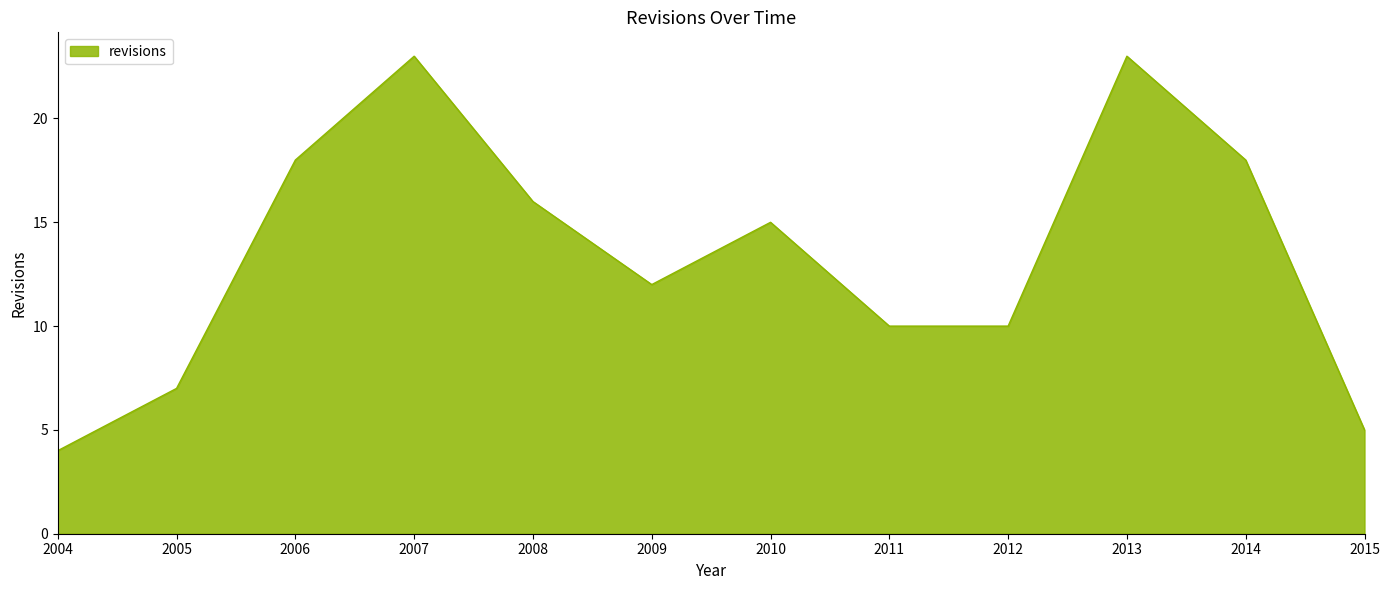

What is the difference between the maximum and second lowest values?

18